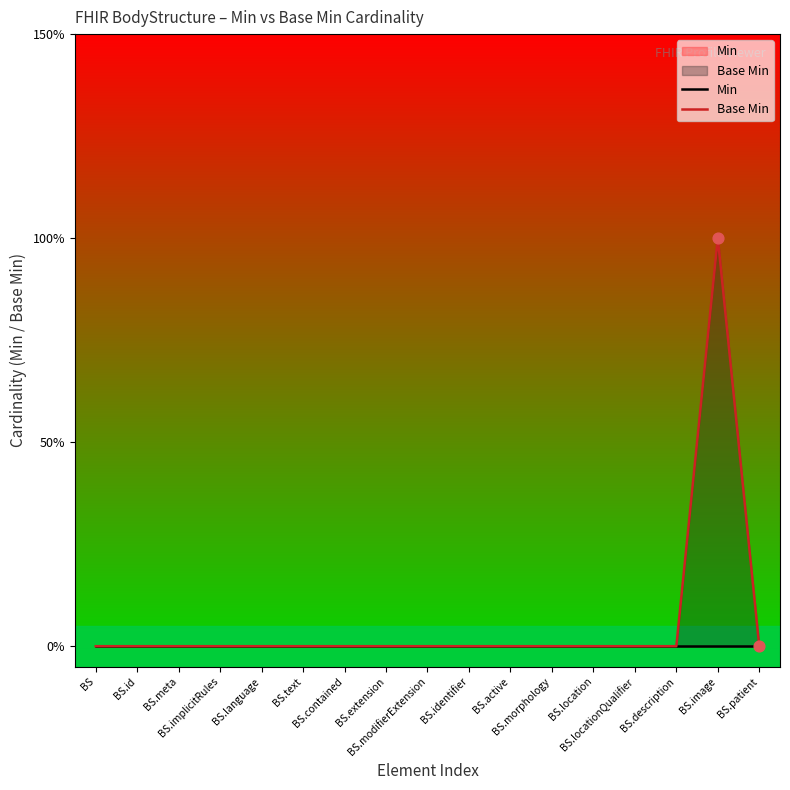

What are all the series names shown in the legend?

Min, Base Min